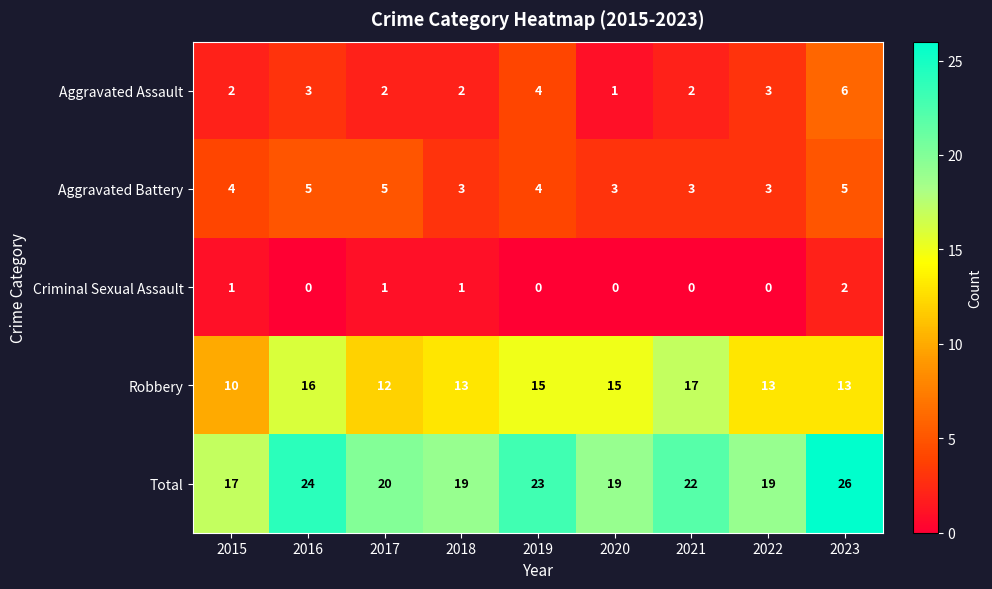

Which series has the largest total across all categories?

Total